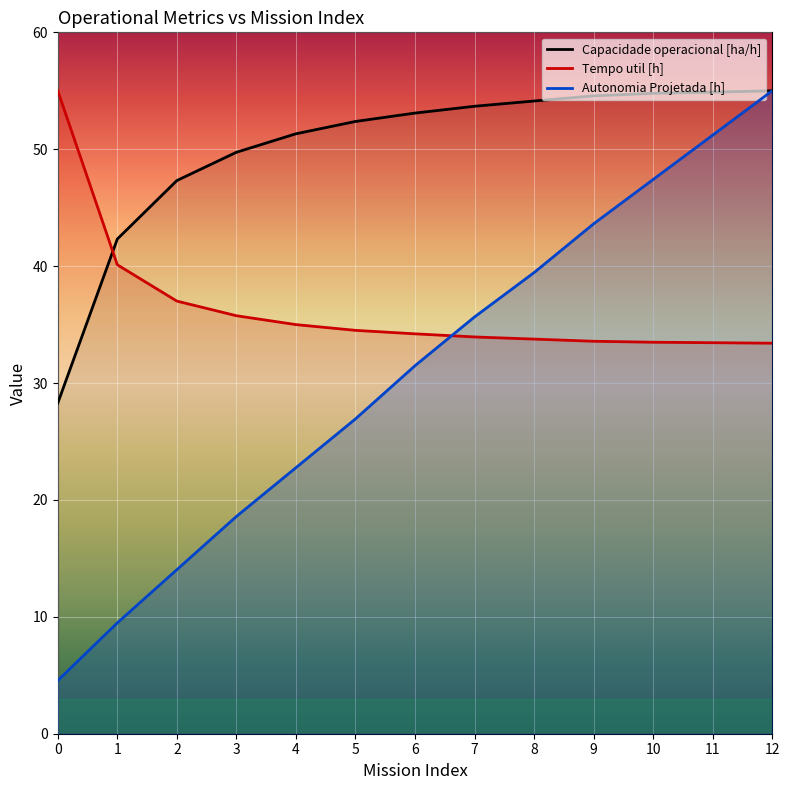

What is the total value across all series at 10?

135.7